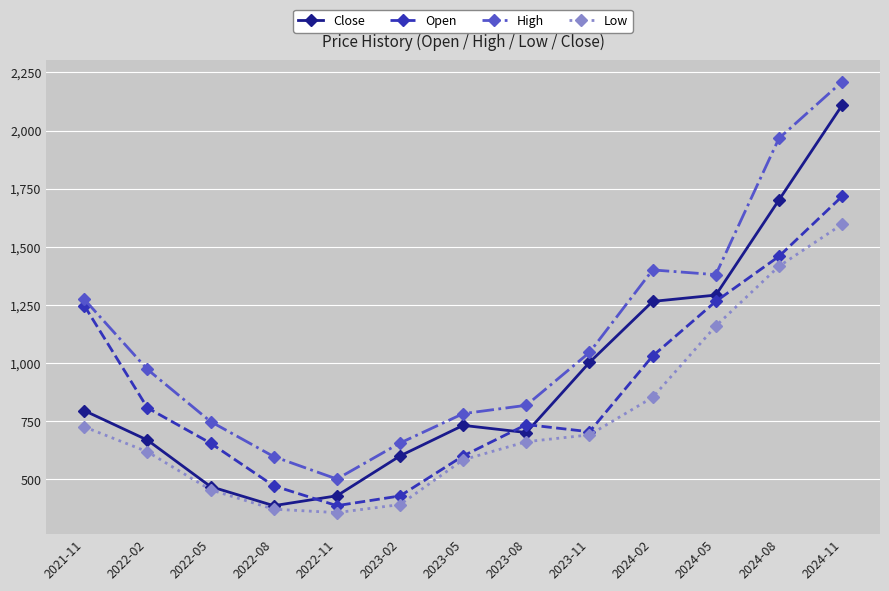

Is it true that Close equals 700.7 at 2023-08?

True